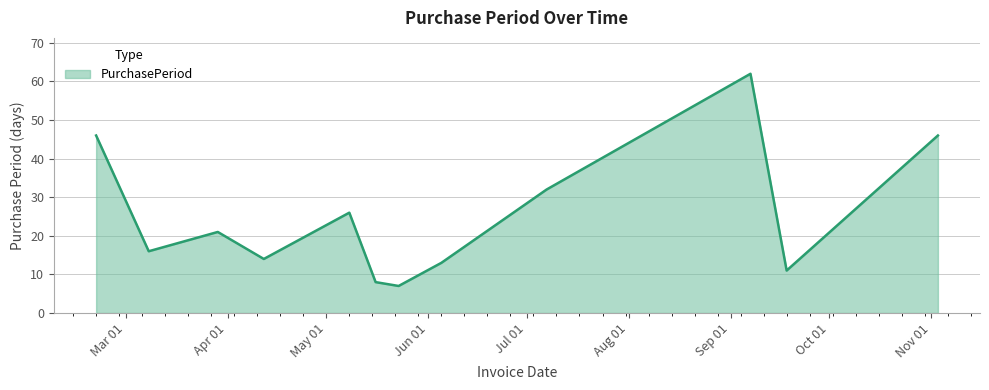

What is the maximum value shown in the chart?

62